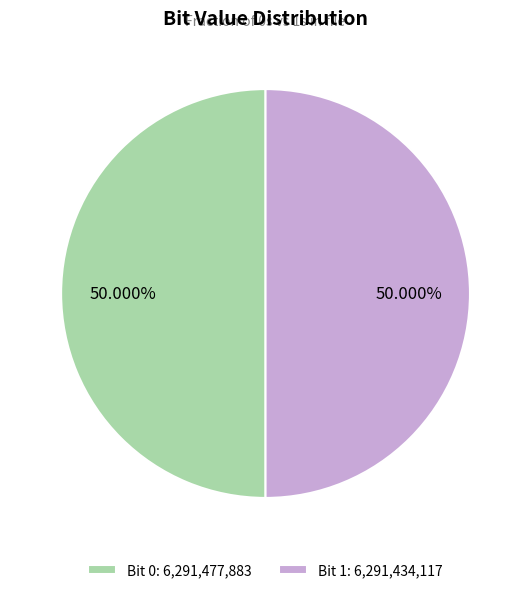

Combined, do Bit 1: 6,291,434,117 and Bit 0: 6,291,477,883 account for over 50%?

Yes